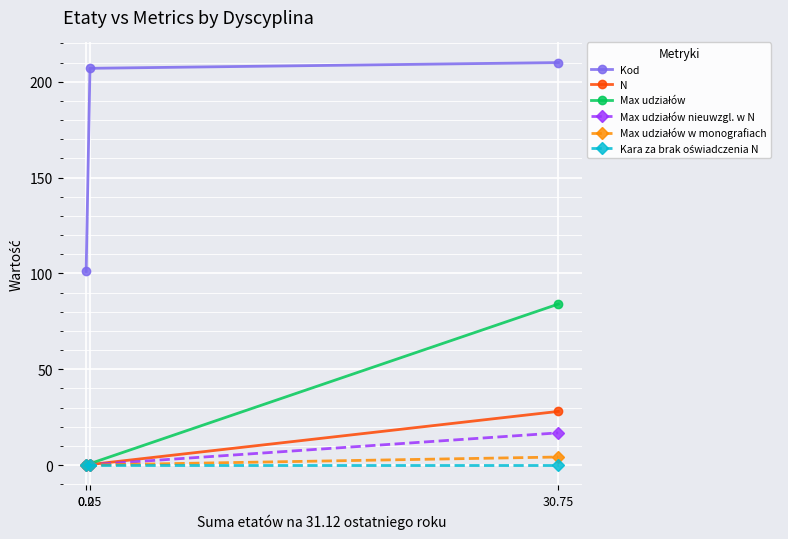

What value does the N series have at 30.75?

28.0